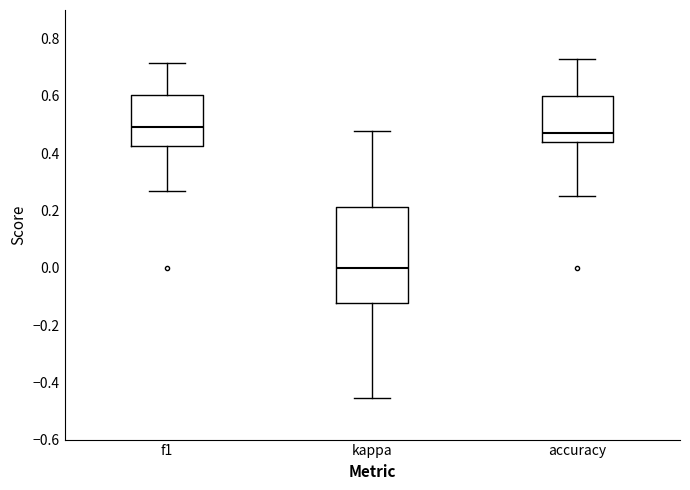

Reading left to right, transcribe this box plot: for each box, give where its median line is, the range the box spans, and where its two whiskers end, as read against the y-axis. The values are not printed on the chart, so give them approximately, as read against the axis.

f1: median 0.50, box 0.42 to 0.60, whiskers 0.26 to 0.72
kappa: median 0.00, box -0.12 to 0.22, whiskers -0.46 to 0.48
accuracy: median 0.48, box 0.44 to 0.60, whiskers 0.26 to 0.72